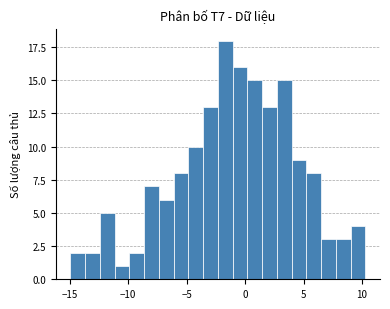

Read against the x-axis, roughly where is the centre of the tallest bar?

-1.5